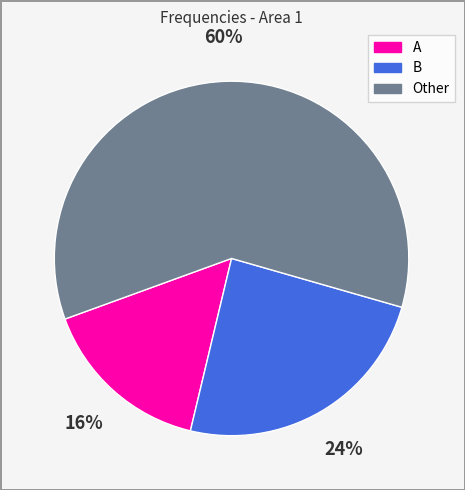

Which slice is the smallest?

A